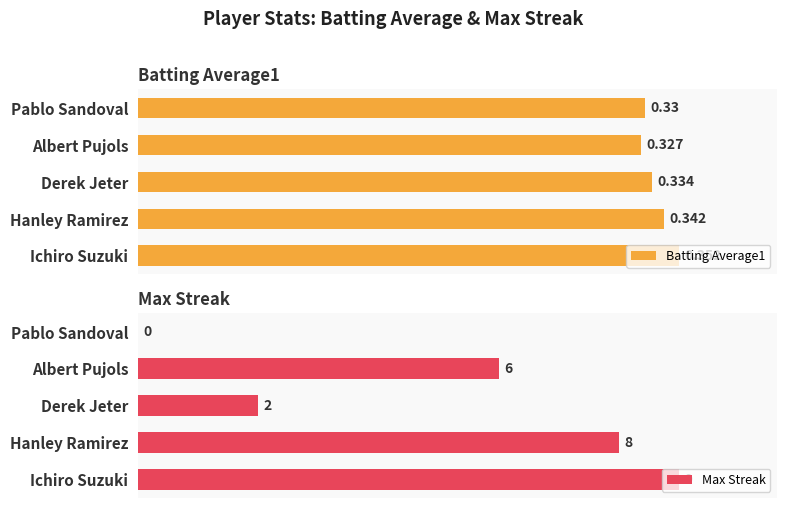

What is the sum of the Batting Average1 values at Ichiro Suzuki and Albert Pujols?

0.7